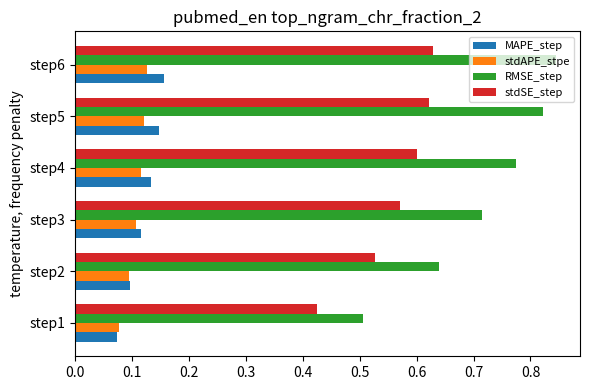

True or false: stdSE_step has a value of 0.6 at step5.

True